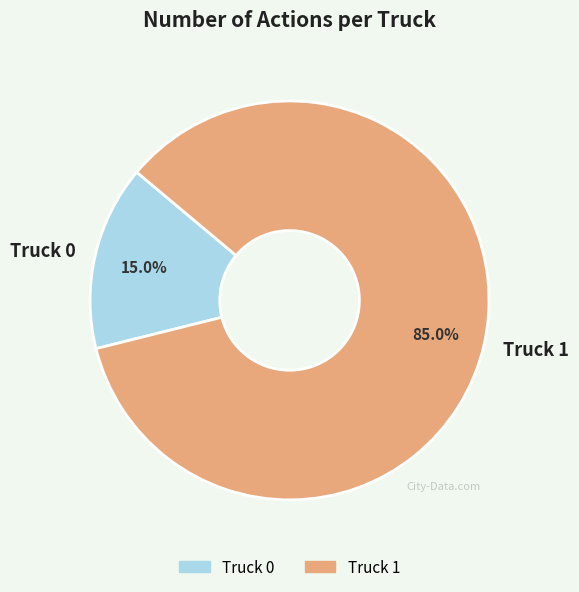

What is the ratio of the value at Truck 0 to the value at Truck 1?

0.2